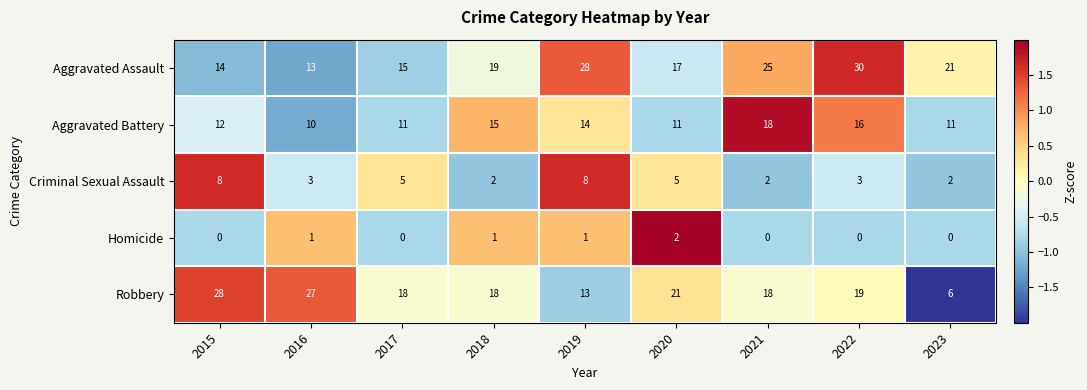

What is the sum of the Criminal Sexual Assault values at 2017 and 2019?

13